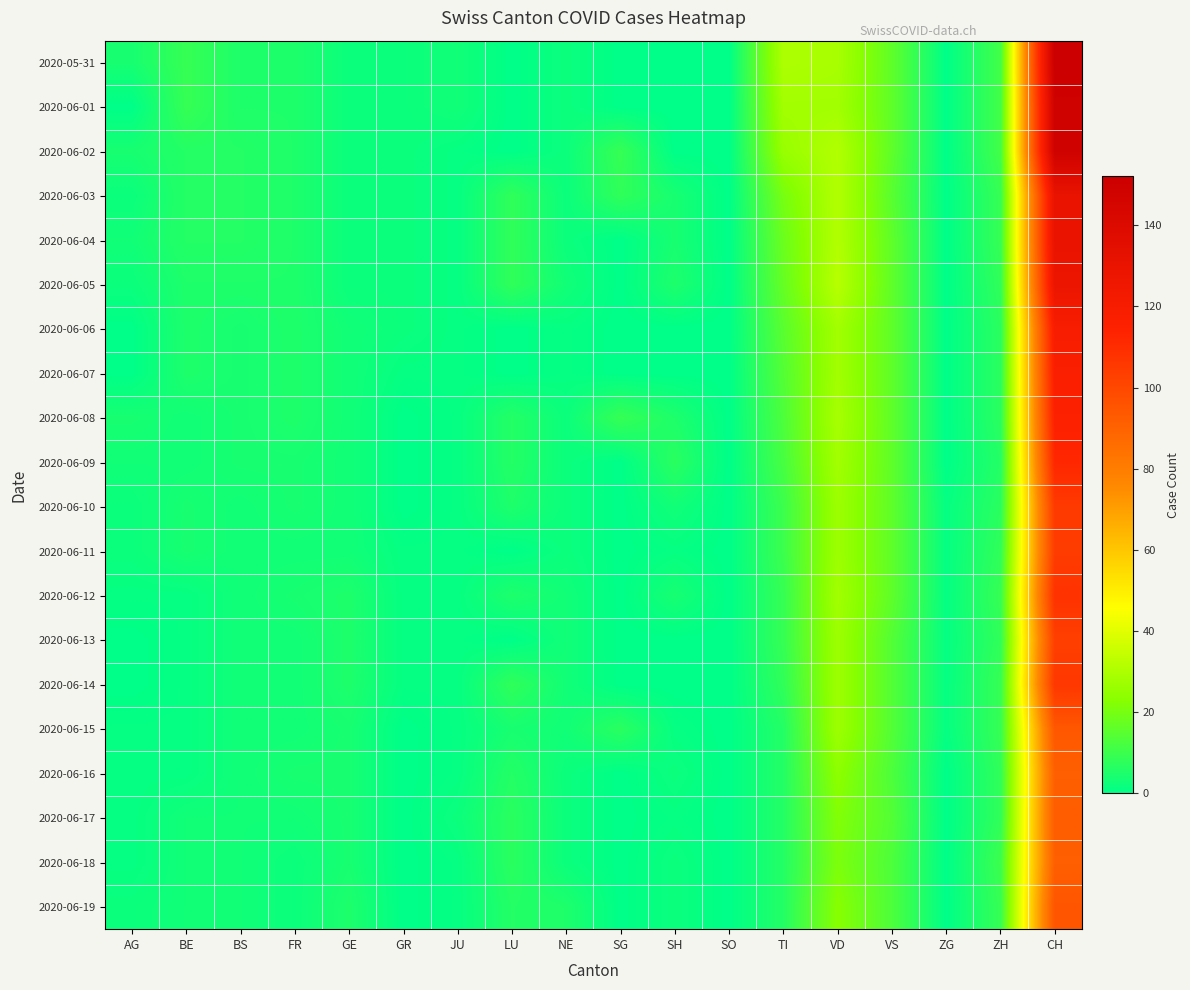

At BS, list the series in order from largest to smallest.

2020-06-02, 2020-06-03, 2020-06-04, 2020-05-31, 2020-06-01, 2020-06-05, 2020-06-06, 2020-06-07, 2020-06-08, 2020-06-09, 2020-06-10, 2020-06-11, 2020-06-12, 2020-06-13, 2020-06-14, 2020-06-15, 2020-06-16, 2020-06-17, 2020-06-18, 2020-06-19